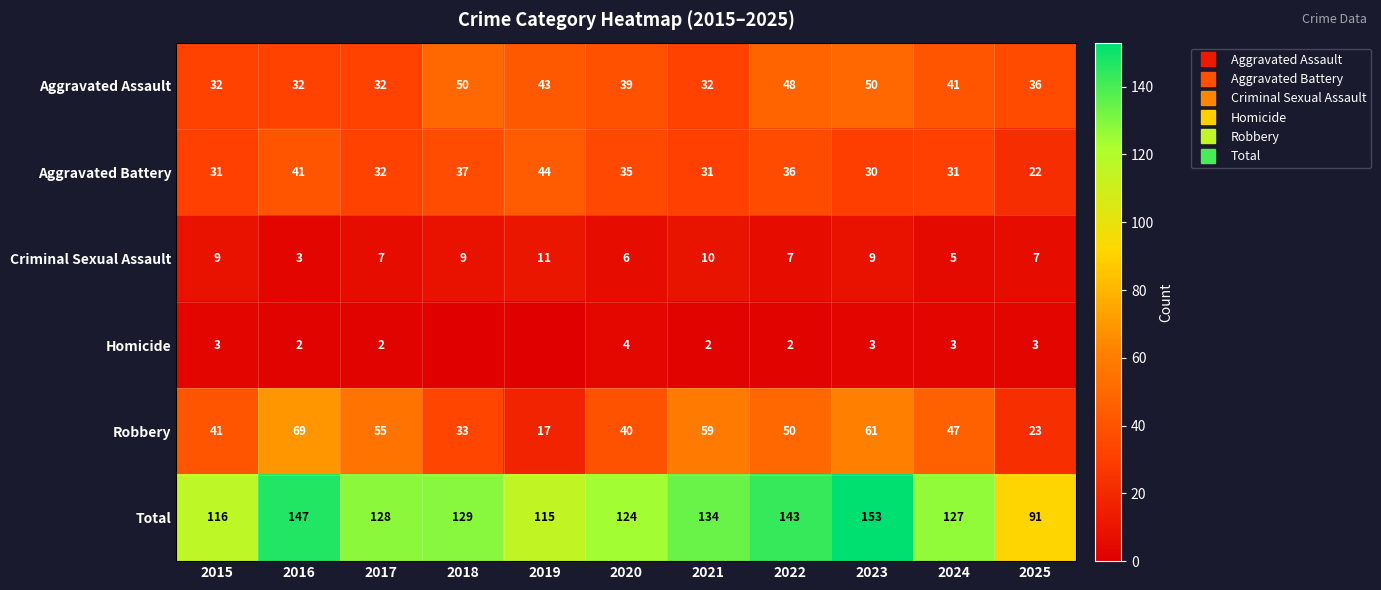

Which category has the highest value in the Robbery series?

2016